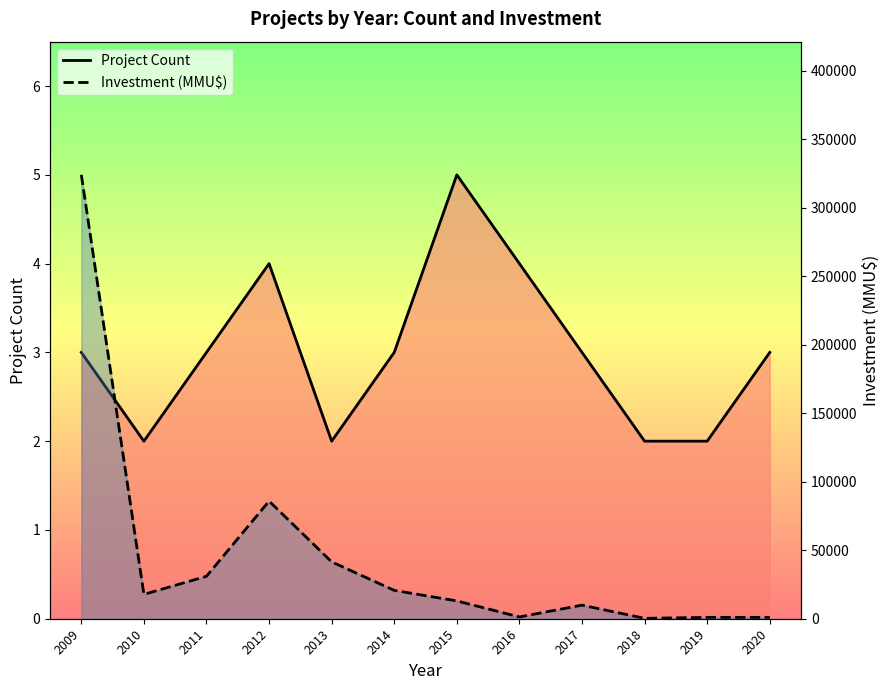

What is the maximum value for Project Count?

5